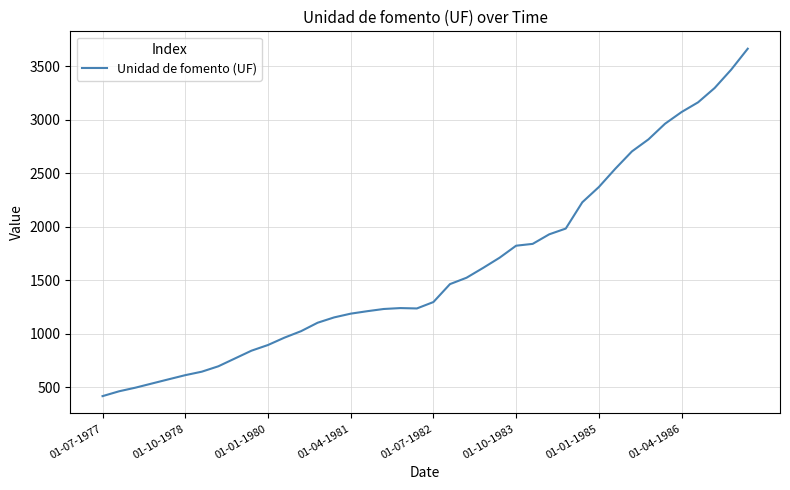

What is the maximum value shown in the chart?

3666.2